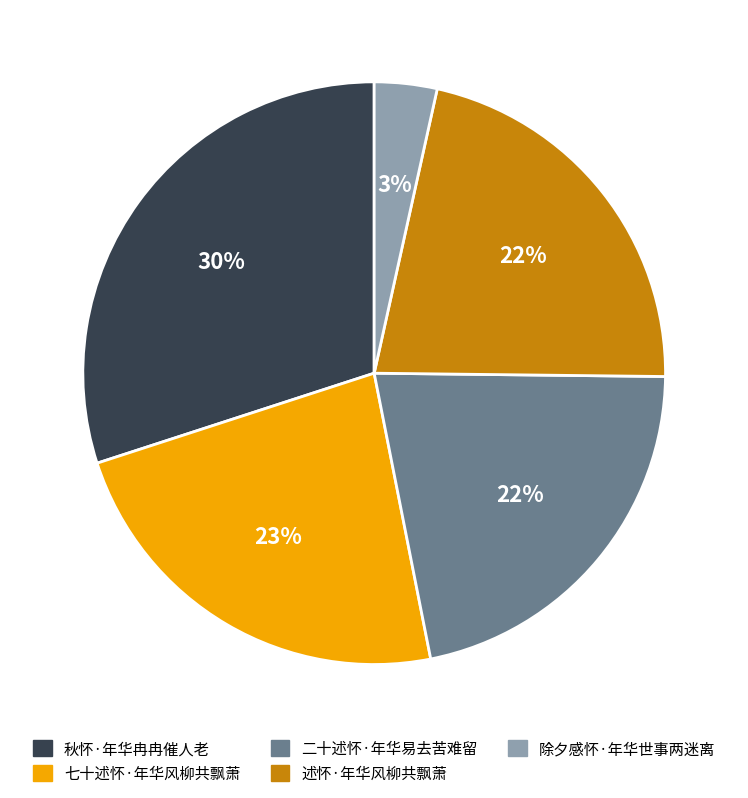

Is 二十述怀·年华易去苦难留 the majority of the pie?

No